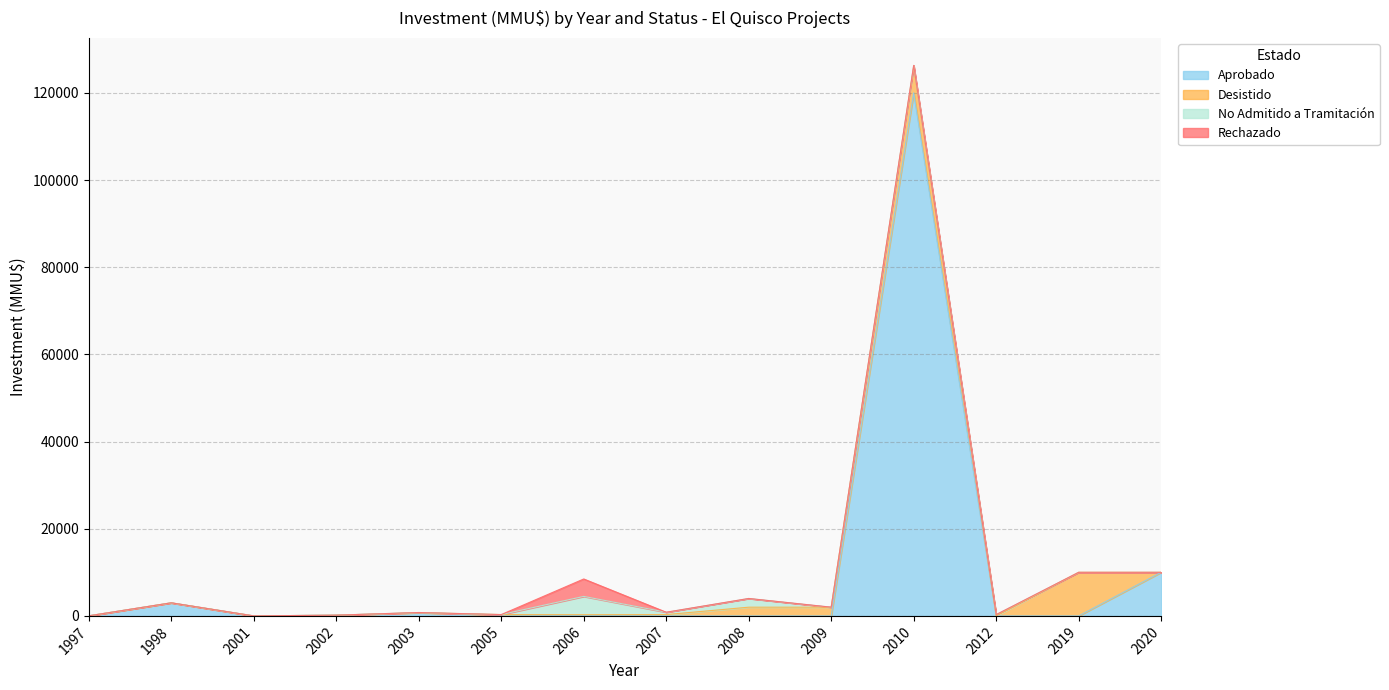

At how many categories does at least one series exceed 21315?

1